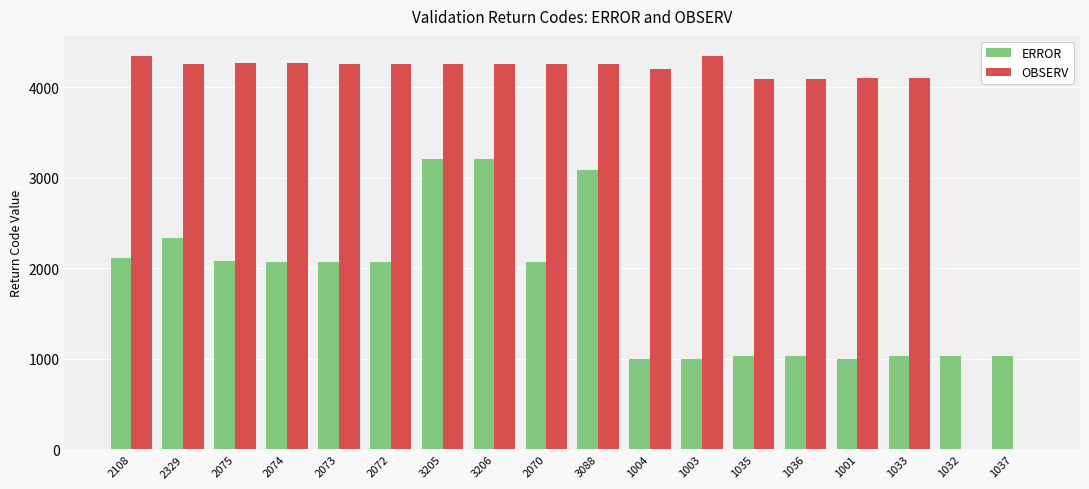

Which series changed the most between 2074 and 1003?

ERROR